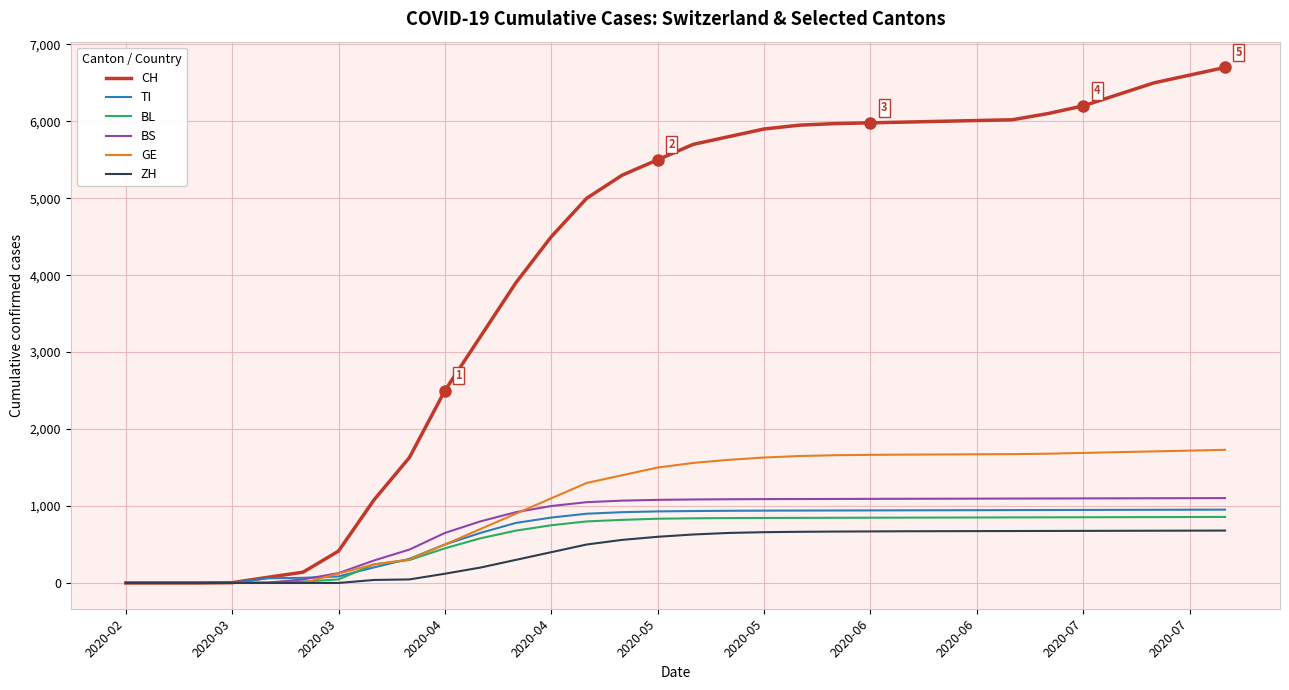

Which series has the widest spread of values?

CH